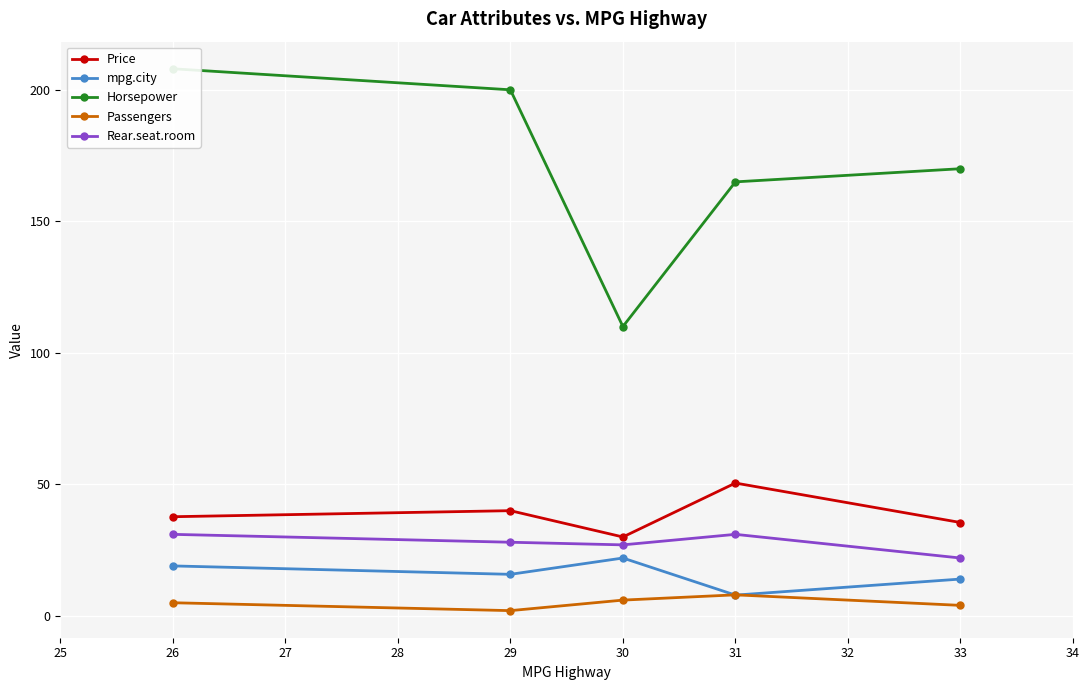

Is it true that mpg.city equals 22.0 at 30?

True